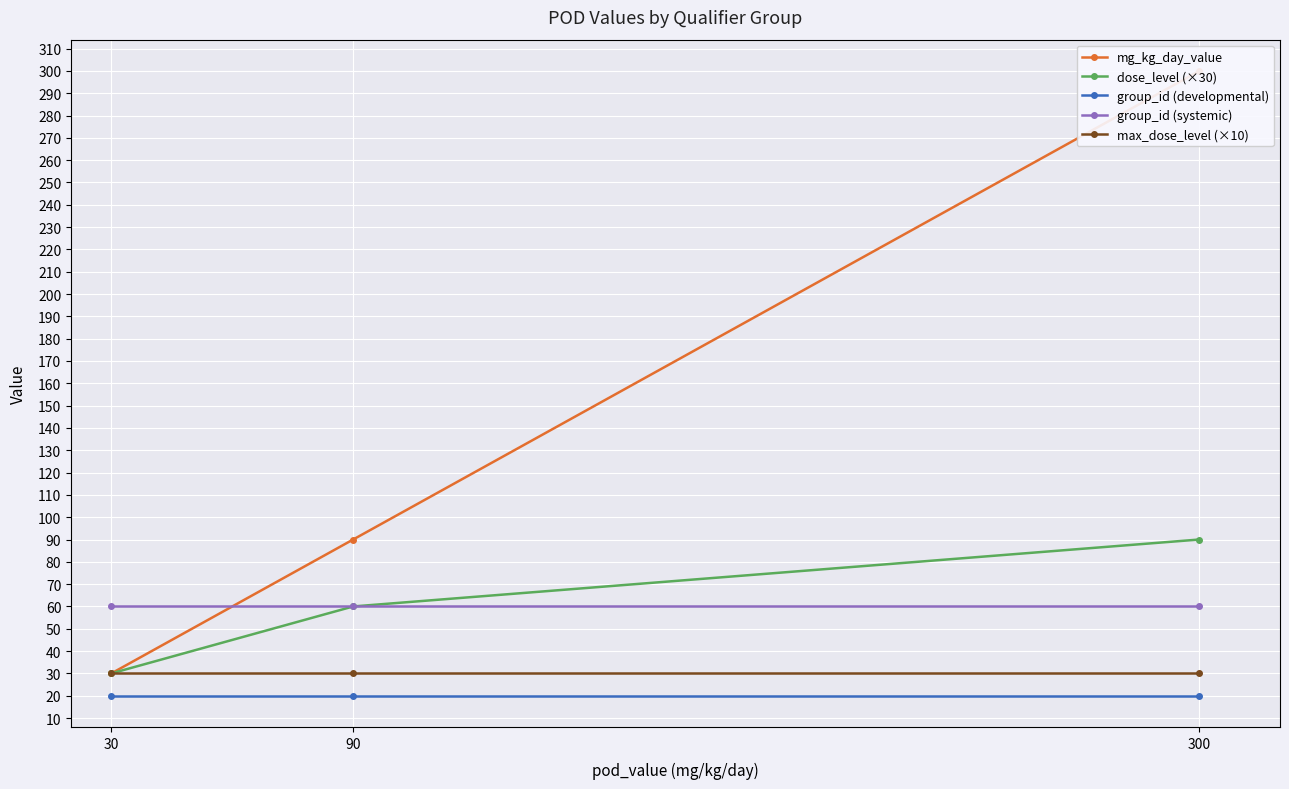

Which series changed the most between 30 and 300?

mg_kg_day_value